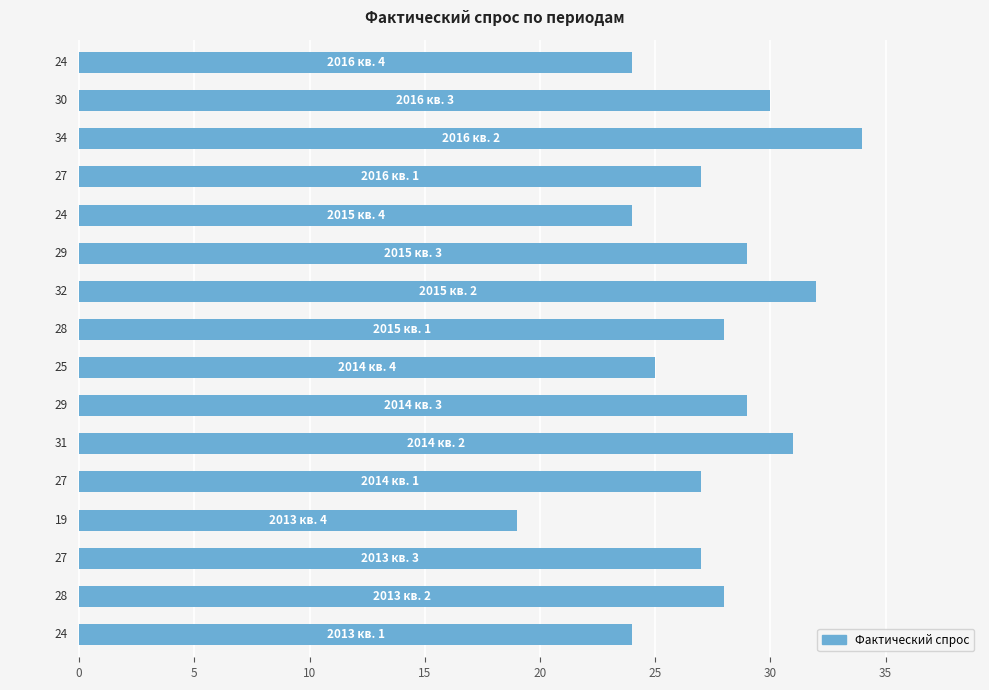

Reading bottom to top, what are all the values shown in this chart?

24	28	27	19	27	31	29	25	28	32	29	24	27	34	30	24